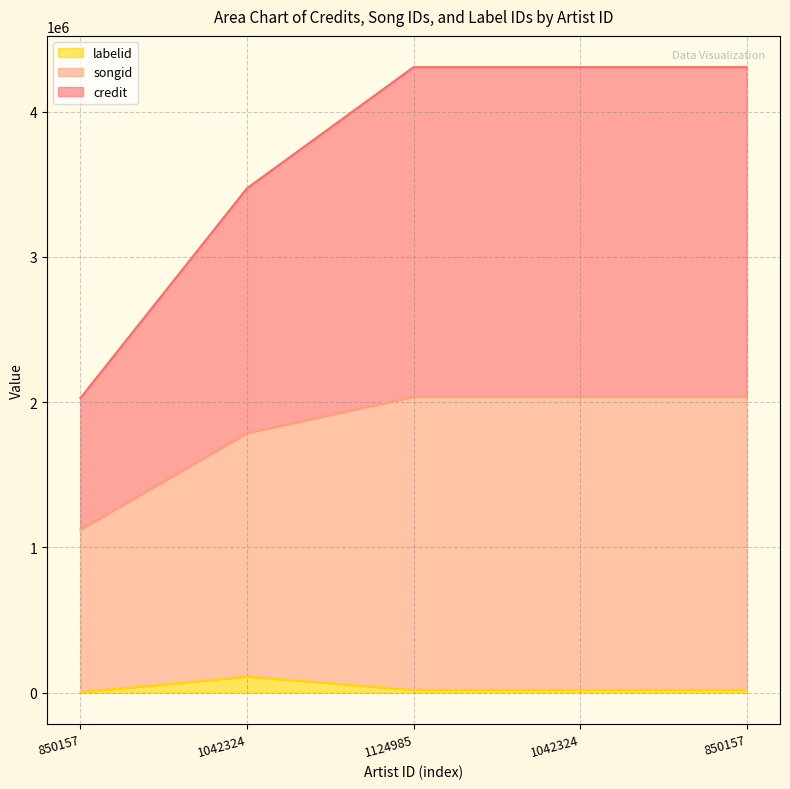

Reading left to right, transcribe all the data shown in this chart.

credit: 850157=2028196	1042324=3472773	1124985=4306998	1042324=4306998	850157=4306998
songid: 850157=1123466	1042324=1787922	1124985=2038622	1042324=2038622	850157=2038622
labelid: 850157=3267	1042324=110682	1124985=18691	1042324=18691	850157=18691